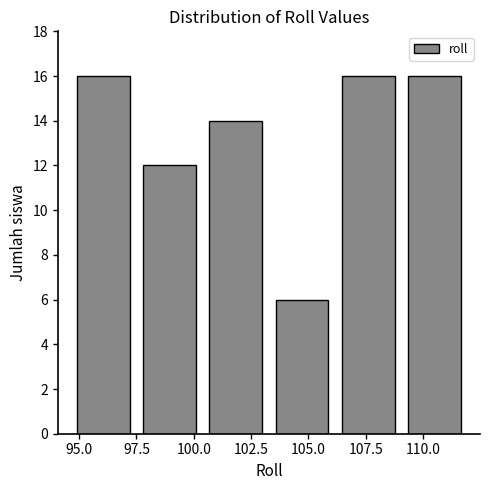

Reading left to right, transcribe this chart: for each bar, give the range it covers on the x-axis and its height. Neither the bar edges nor the heights are printed on the chart, so give them approximately, as read against the axes.

94.5 to 97.5: 16
97.5 to 100.5: 12
100.5 to 103.5: 14
103.5 to 106.0: 6
106.0 to 109.0: 16
109.0 to 112.0: 16